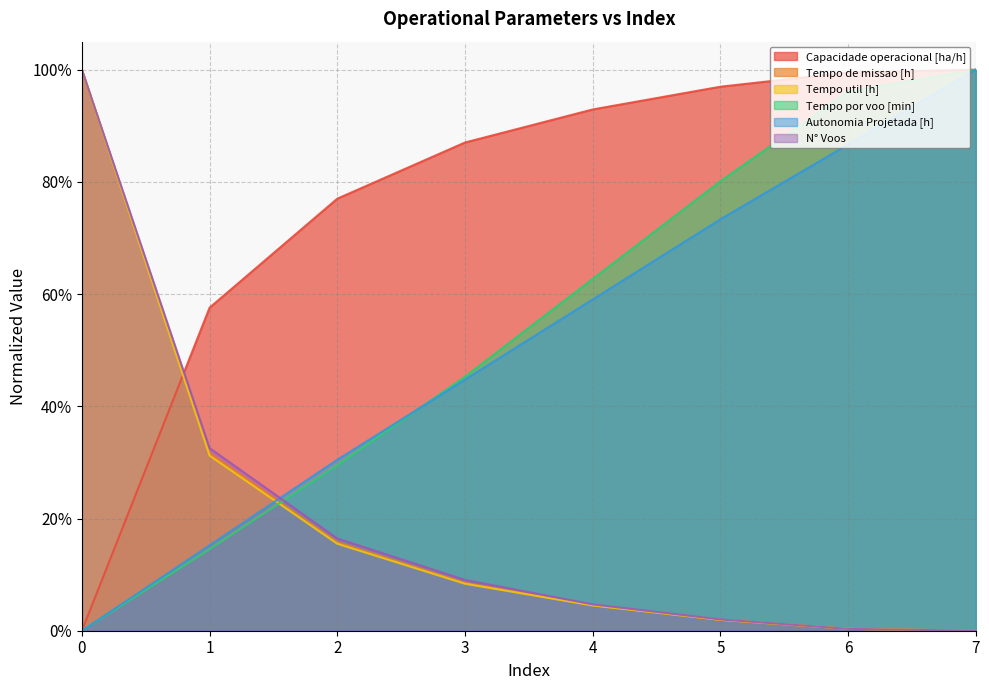

The value of Tempo de missao [h] at 4 is 0.1. True or false?

False